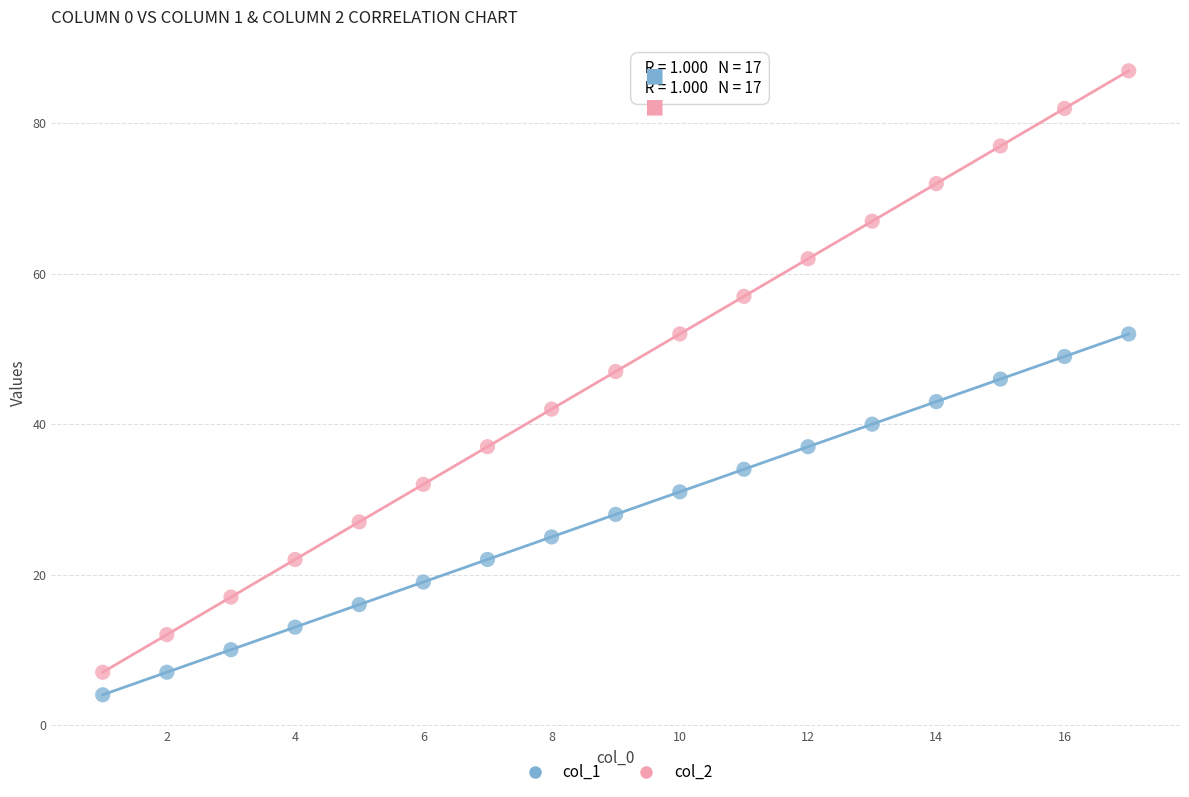

Across all series, what Y value is closest to 45?

46